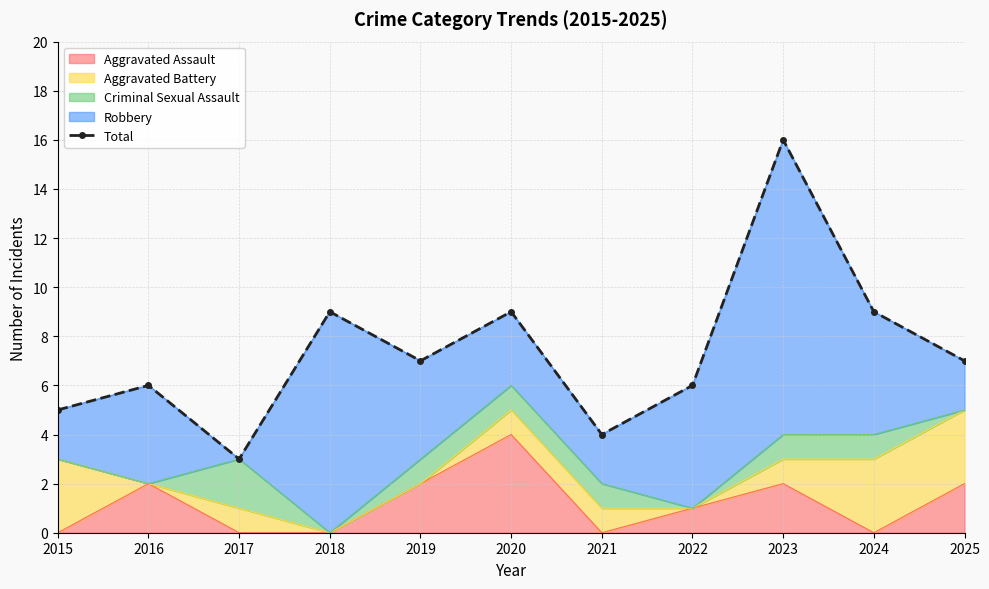

Reading left to right, list all the values displayed in this chart.

5	6	3	9	7	9	4	6	16	9	7